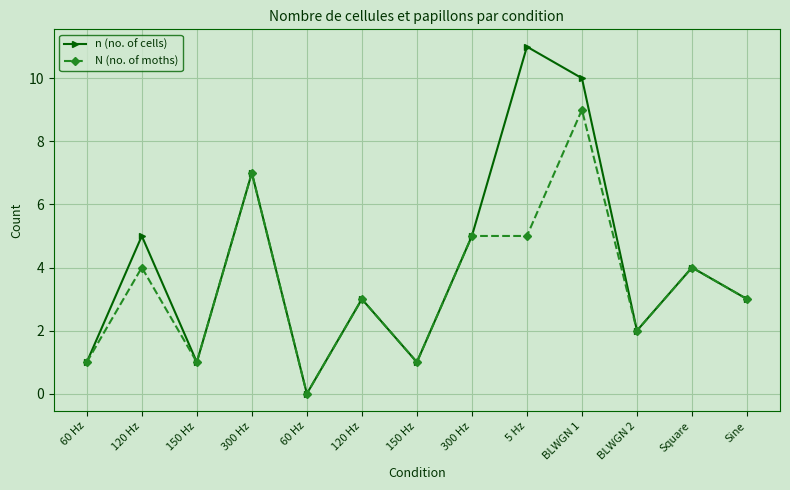

True or false: N (no. of moths) has a value of 7 at 300 Hz.

True